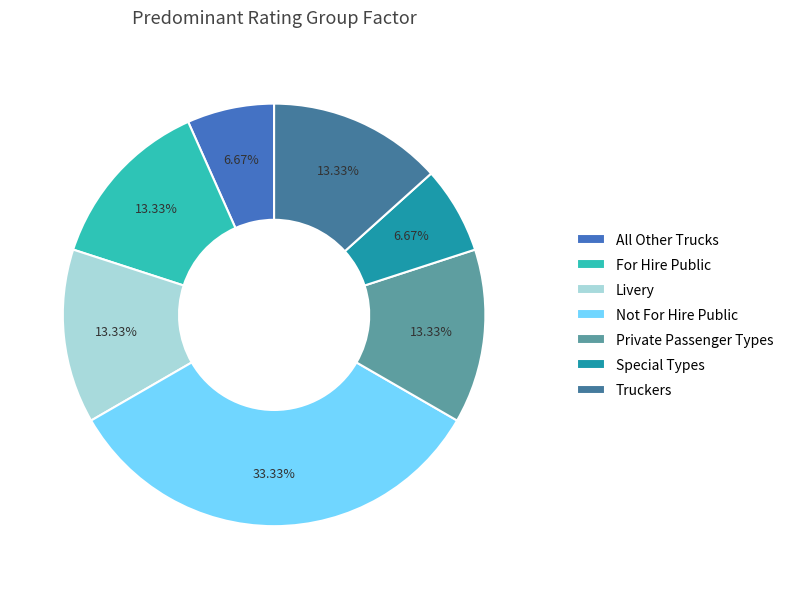

To the nearest percent, what is the average slice percentage?

14%